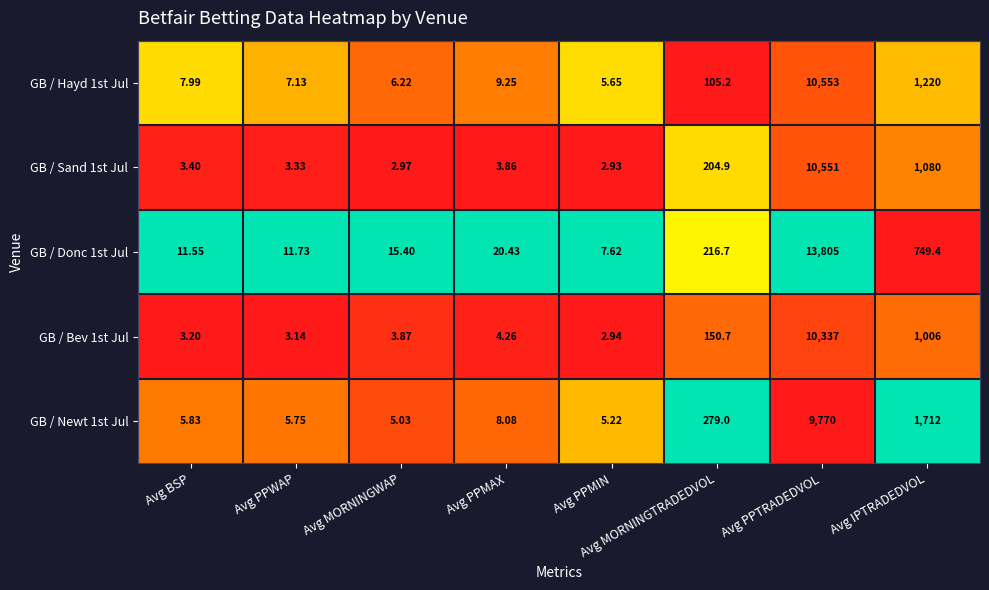

Which category has the lowest value in the GB / Newt 1st Jul series?

Avg MORNINGWAP